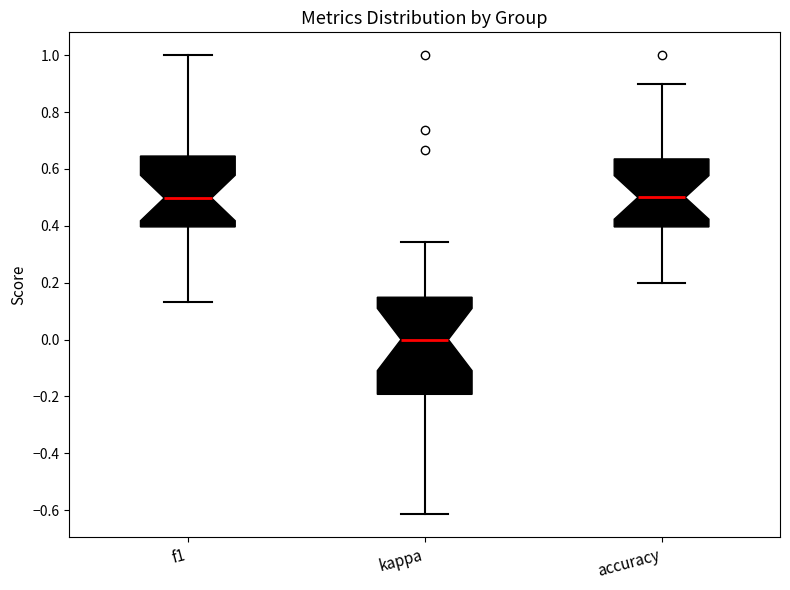

Reading left to right, transcribe this box plot: for each box, give where its median line is, the range the box spans, and where its two whiskers end, as read against the y-axis. The values are not printed on the chart, so give them approximately, as read against the axis.

f1: median 0.50, box 0.40 to 0.64, whiskers 0.14 to 1.00
kappa: median 0.00, box -0.20 to 0.14, whiskers -0.62 to 0.34
accuracy: median 0.50, box 0.40 to 0.64, whiskers 0.20 to 0.90